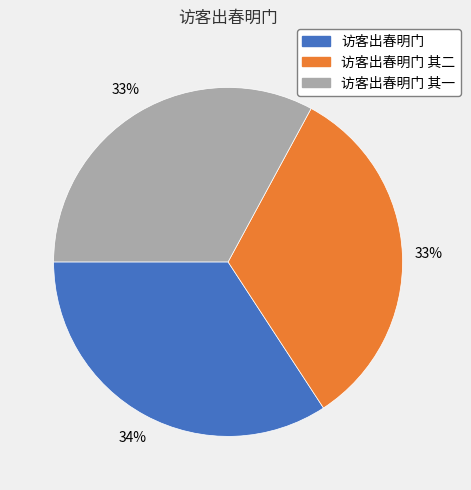

How many segments does this pie chart have?

3